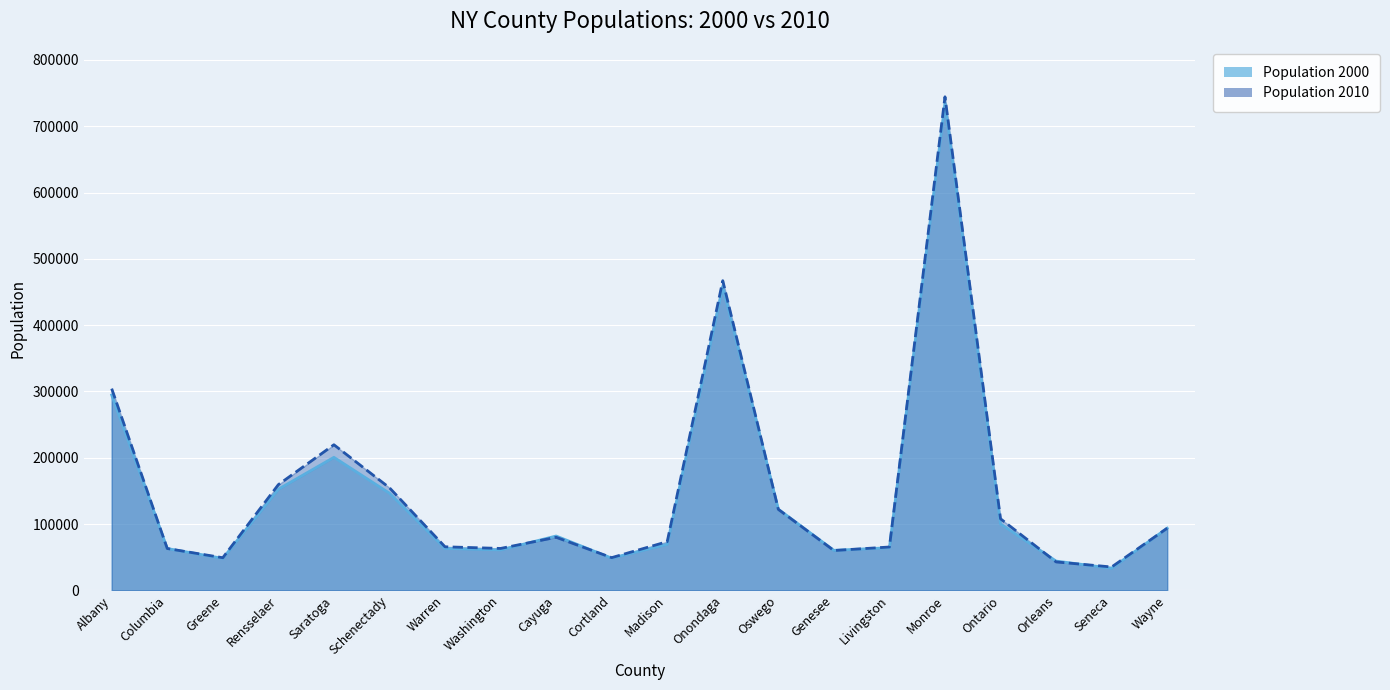

After their last crossing, which series has the higher values: Population 2010 or Population 2000?

Population 2010